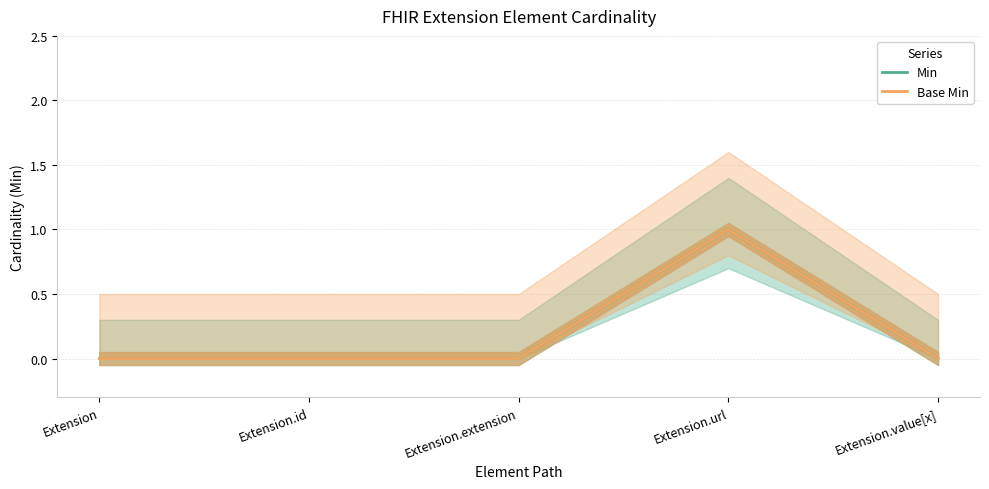

True or false: Base Min has a value of 1 at Extension.value[x].

False